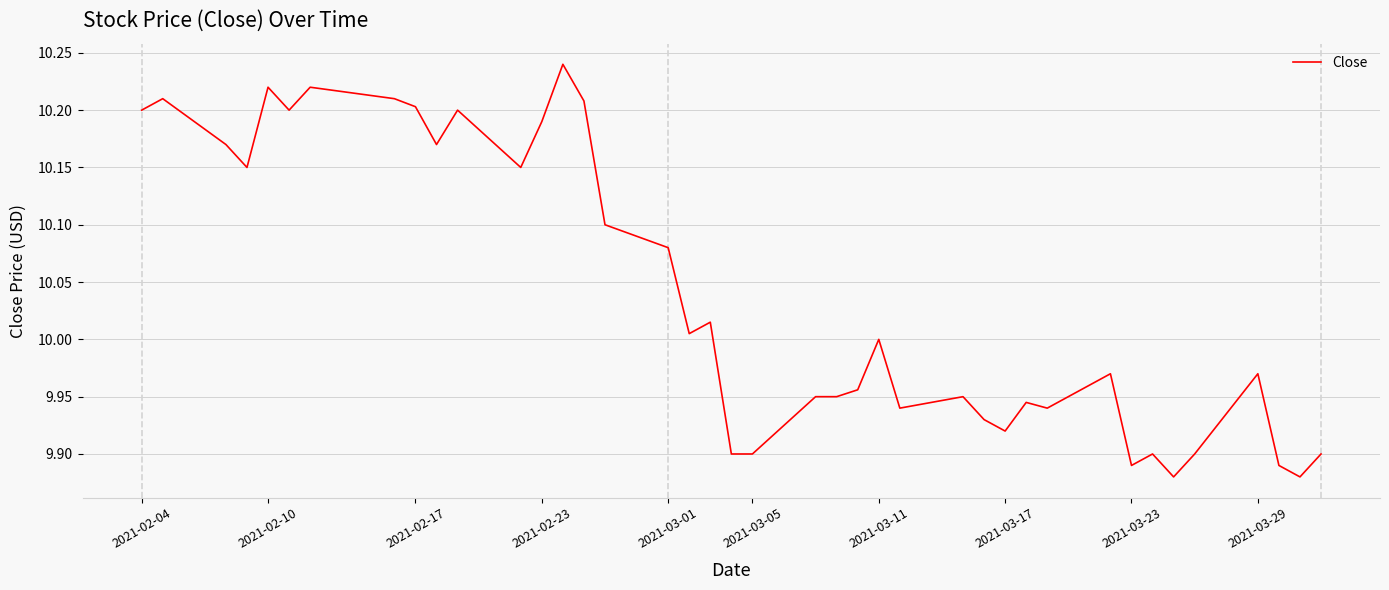

Does the chart display data point markers on the line(s)?

No